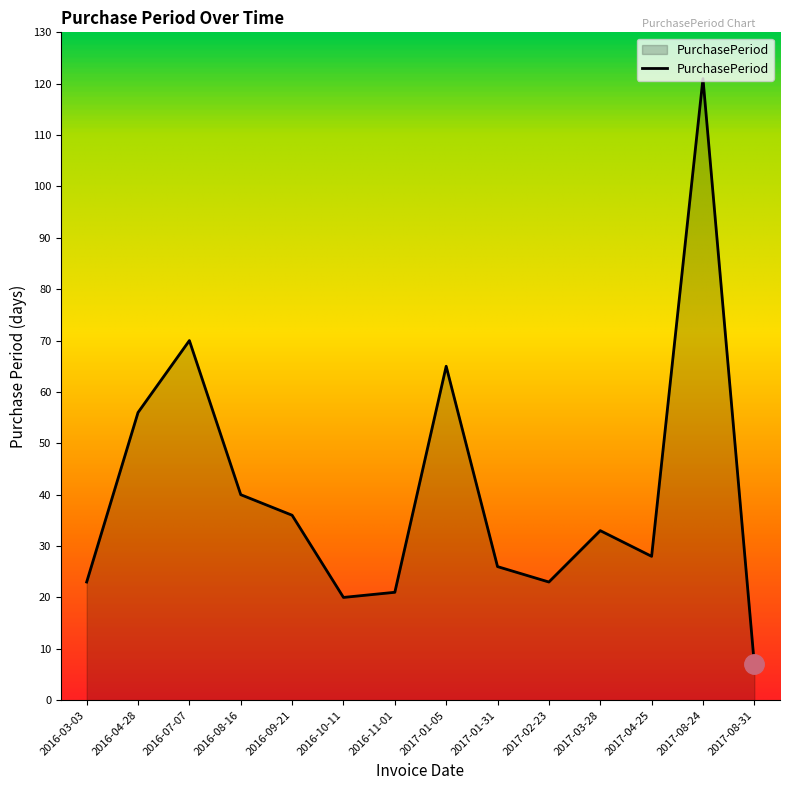

How many lines are shown in the chart?

1